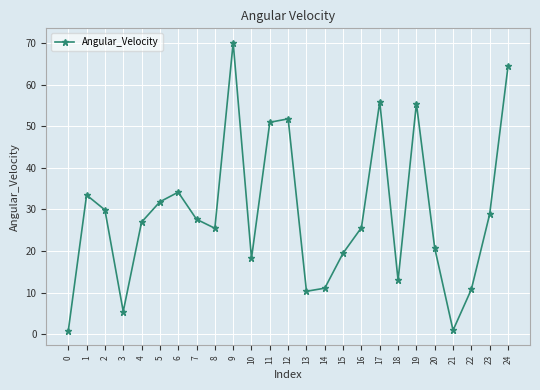

Read the value at 14.

11.1